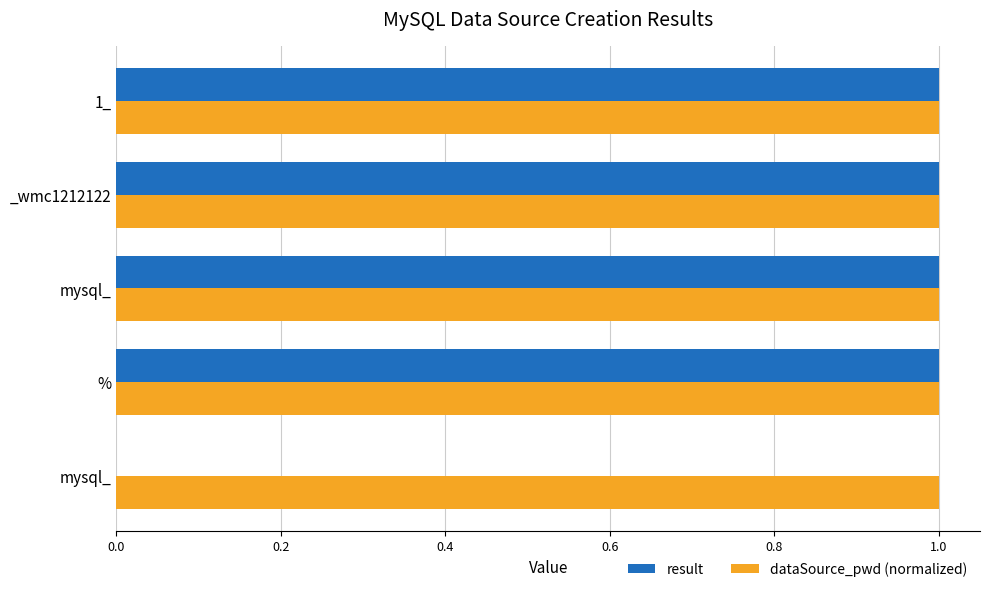

How many data points does each series have?

5